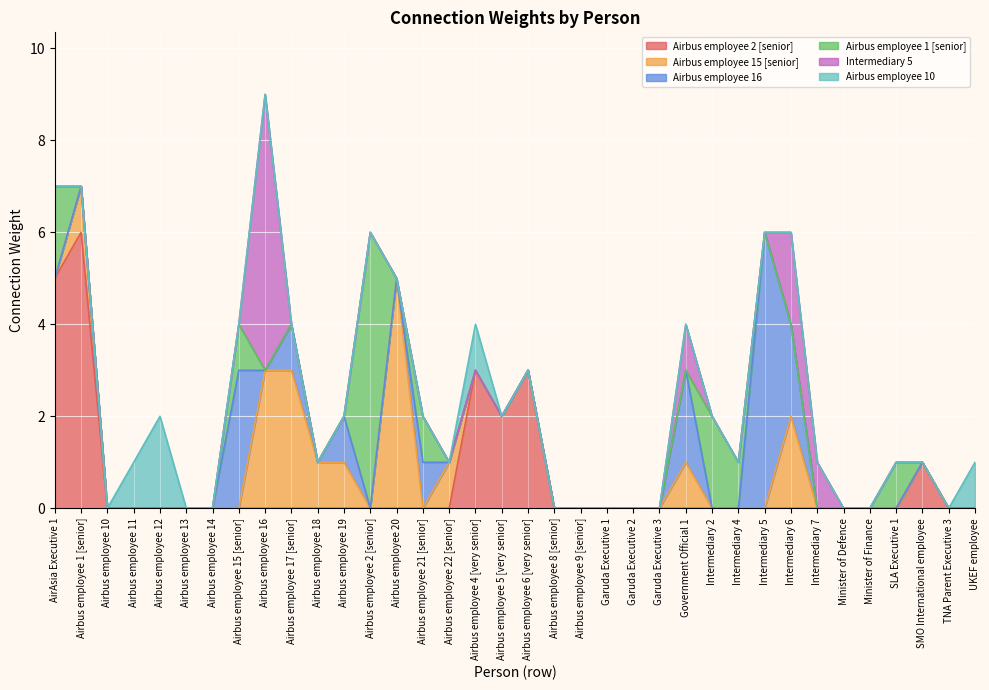

List the labels in order of Airbus employee 10 value, largest first.

Airbus employee 12, Airbus employee 11, Airbus employee 4 [very senior], UKEF employee, AirAsia Executive 1, Airbus employee 1 [senior], Airbus employee 10, Airbus employee 13, Airbus employee 14, Airbus employee 15 [senior], Airbus employee 16, Airbus employee 17 [senior], Airbus employee 18, Airbus employee 19, Airbus employee 2 [senior], Airbus employee 20, Airbus employee 21 [senior], Airbus employee 22 [senior], Airbus employee 5 [very senior], Airbus employee 6 [very senior], Airbus employee 8 [senior], Airbus employee 9 [senior], Garuda Executive 1, Garuda Executive 2, Garuda Executive 3, Government Official 1, Intermediary 2, Intermediary 4, Intermediary 5, Intermediary 6, Intermediary 7, Minister of Defence, Minister of Finance, SLA Executive 1, SMO International employee, TNA Parent Executive 3